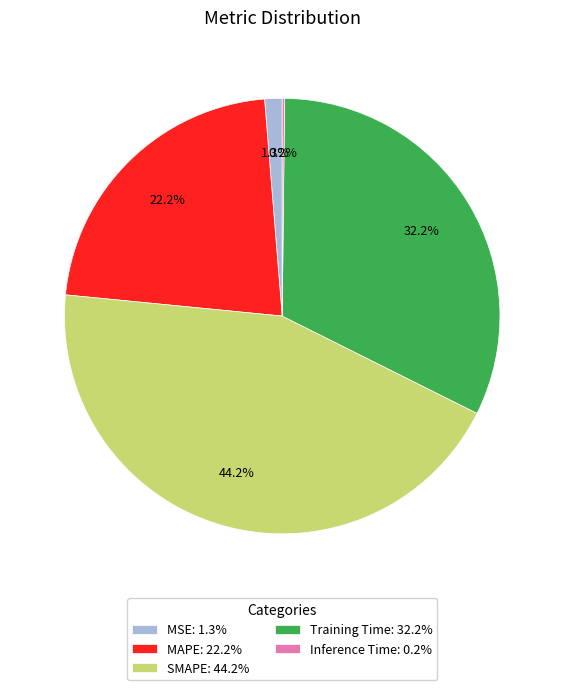

Does any single category account for the majority?

No